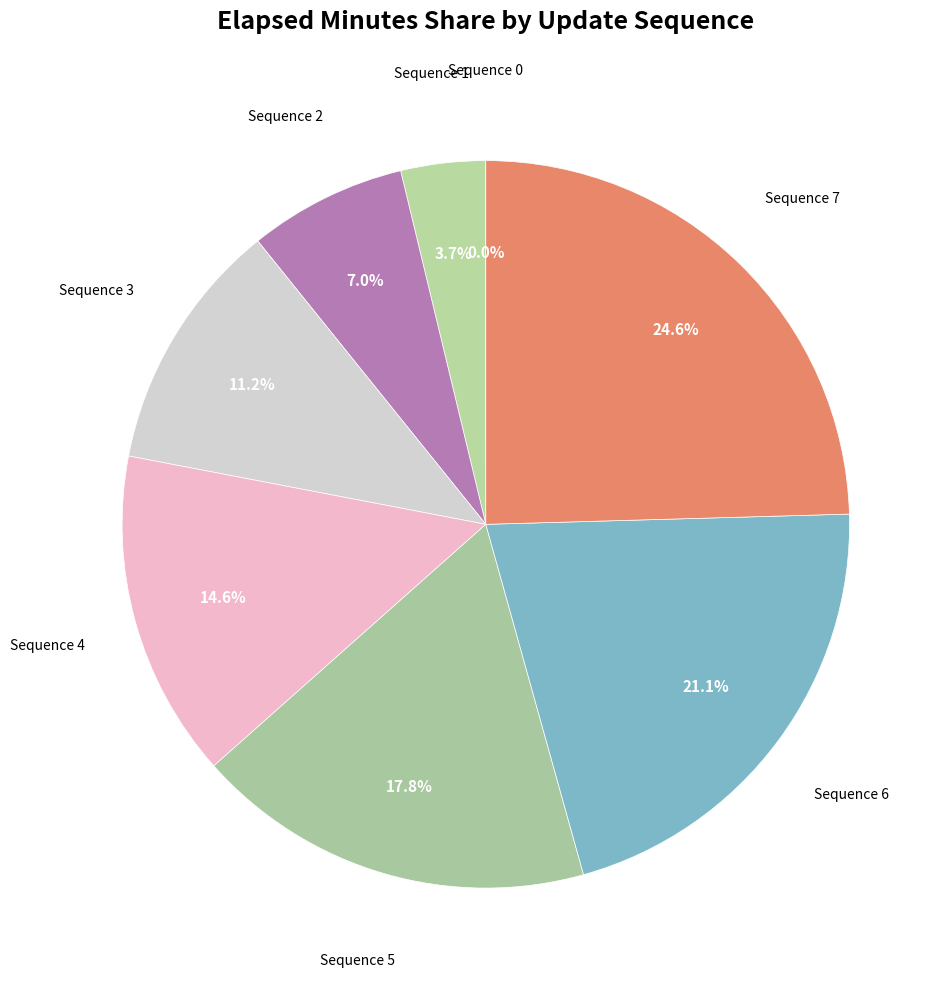

To the nearest percent, what is the difference between the largest and smallest slice percentages?

25%